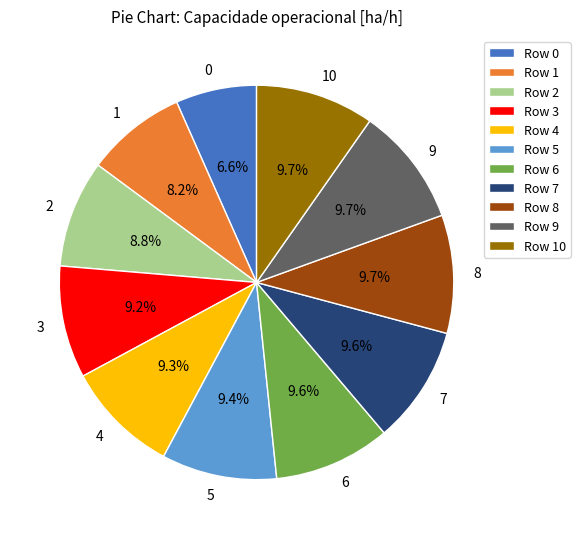

True or false: 8 accounts for 10% of the total.

True